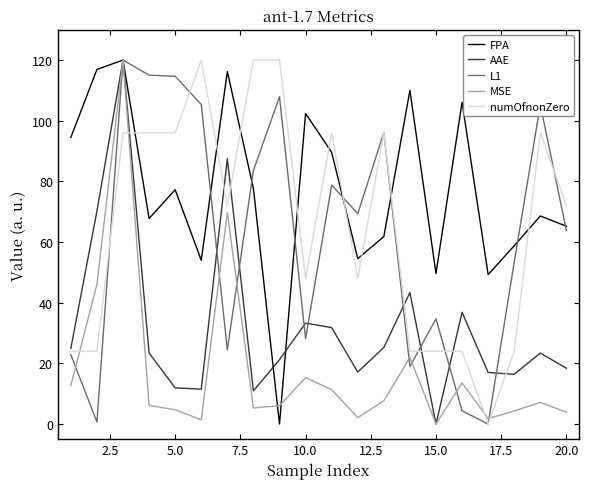

Which series has the largest total across all categories?

FPA